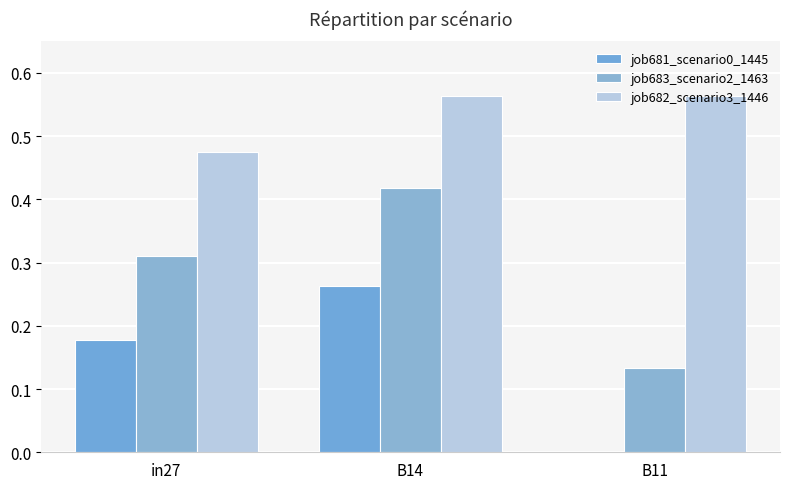

Are the bars horizontal?

No